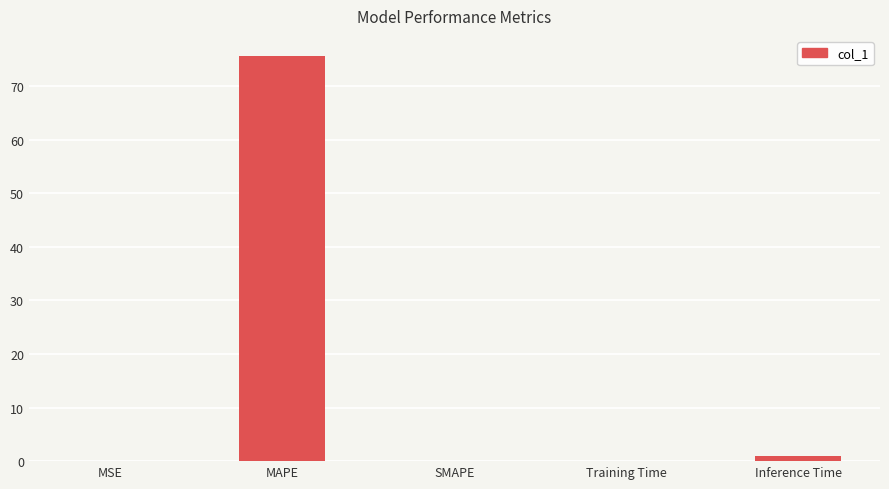

What is the sum of all values?

76.8